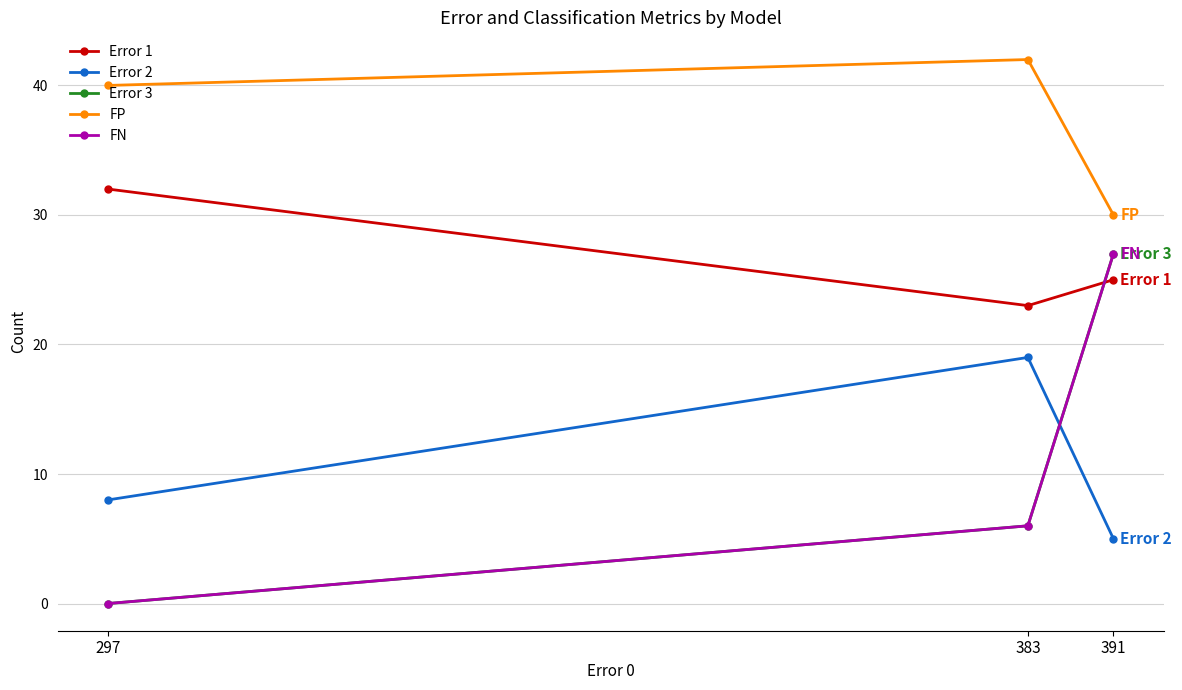

Does the chart have visible grid lines?

Yes